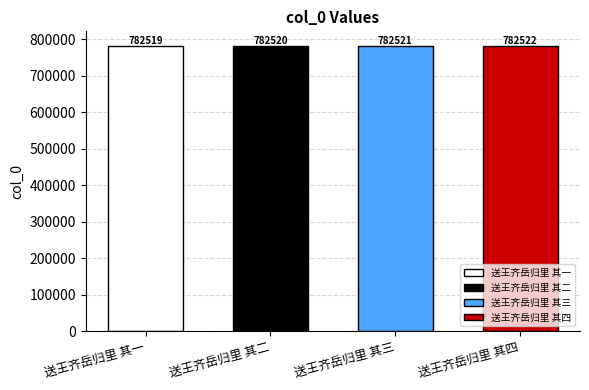

Reading right to left, transcribe all the data shown in this chart.

送王齐岳归里 其四=782522	送王齐岳归里 其三=782521	送王齐岳归里 其二=782520	送王齐岳归里 其一=782519